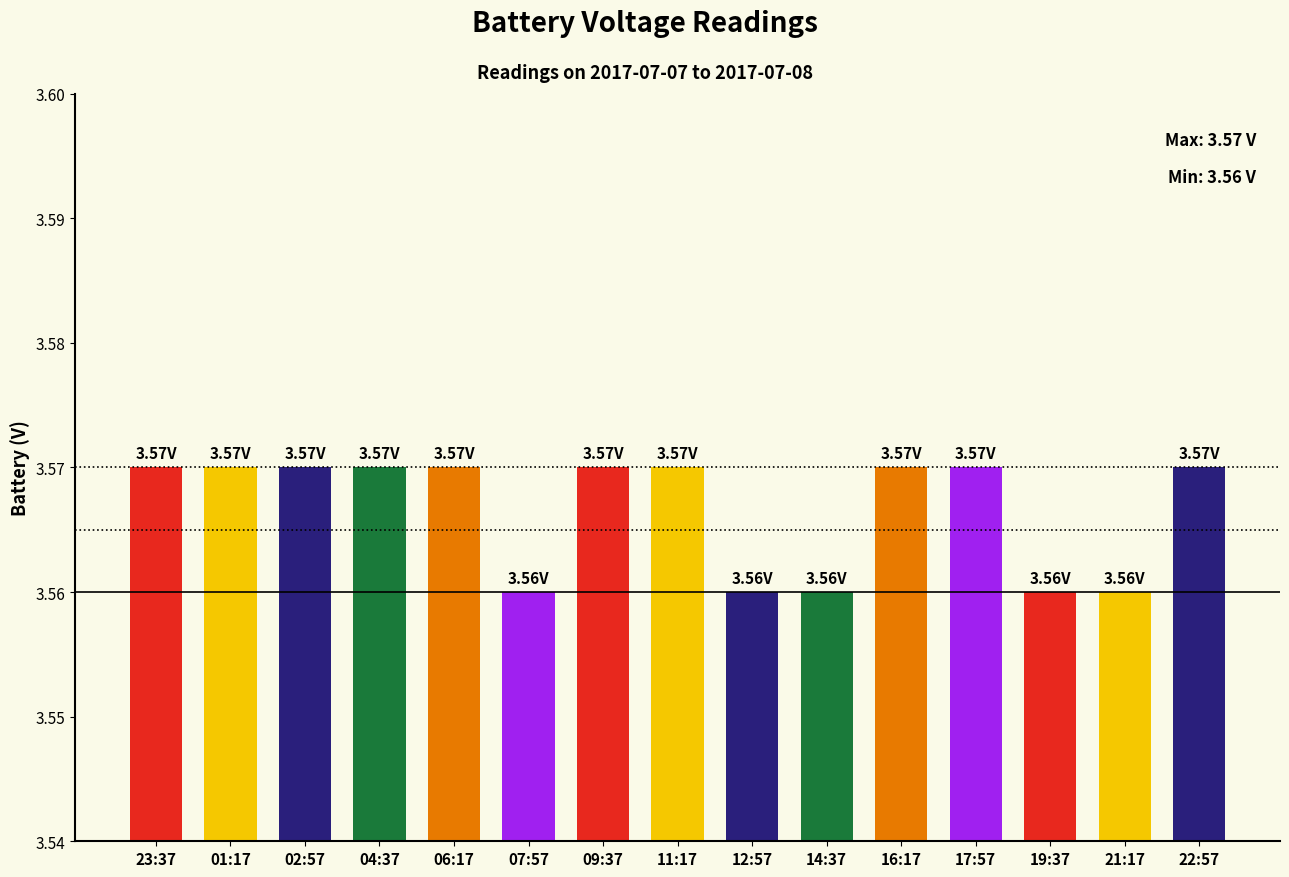

What is the sum of all values?

53.5